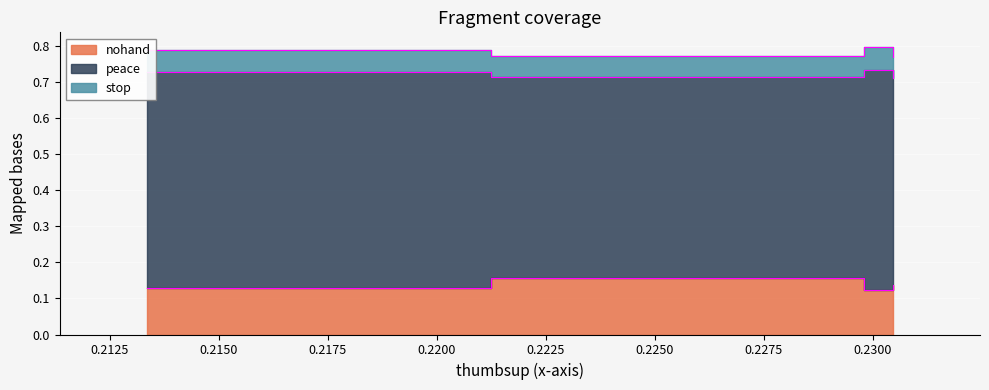

Which series has the widest spread of values?

peace